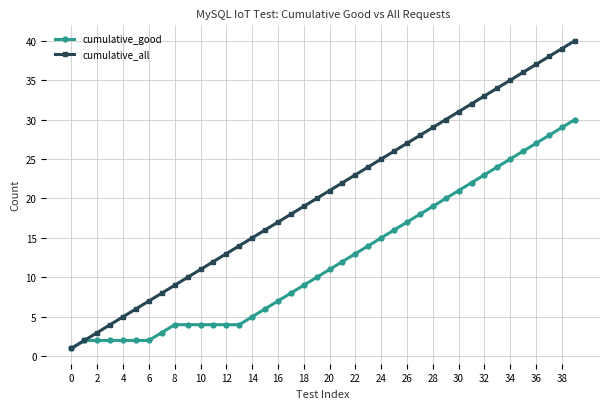

What is the sum of all cumulative_all values?

820